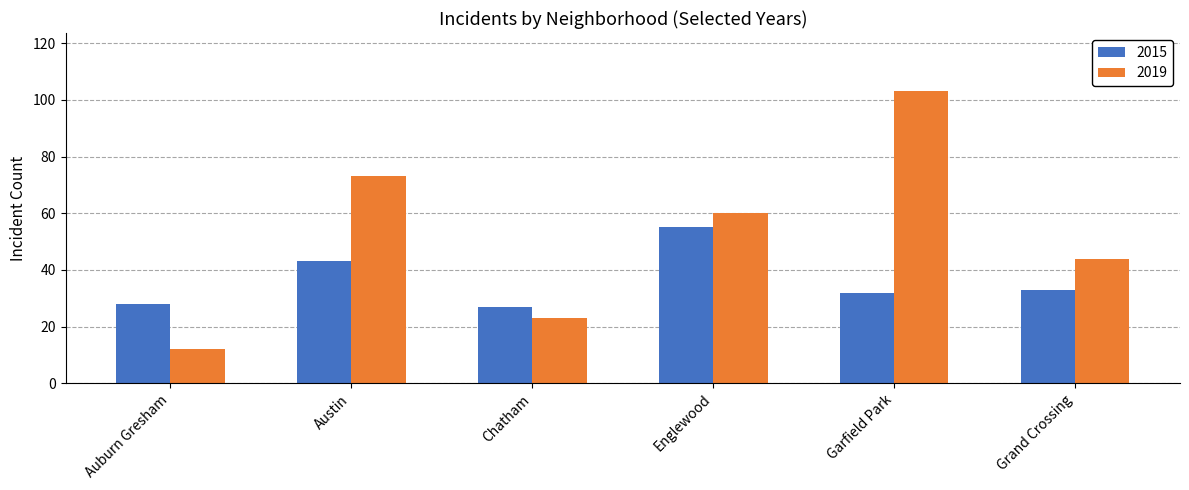

Rank the series by their maximum value, from lowest to highest.

2015, 2019